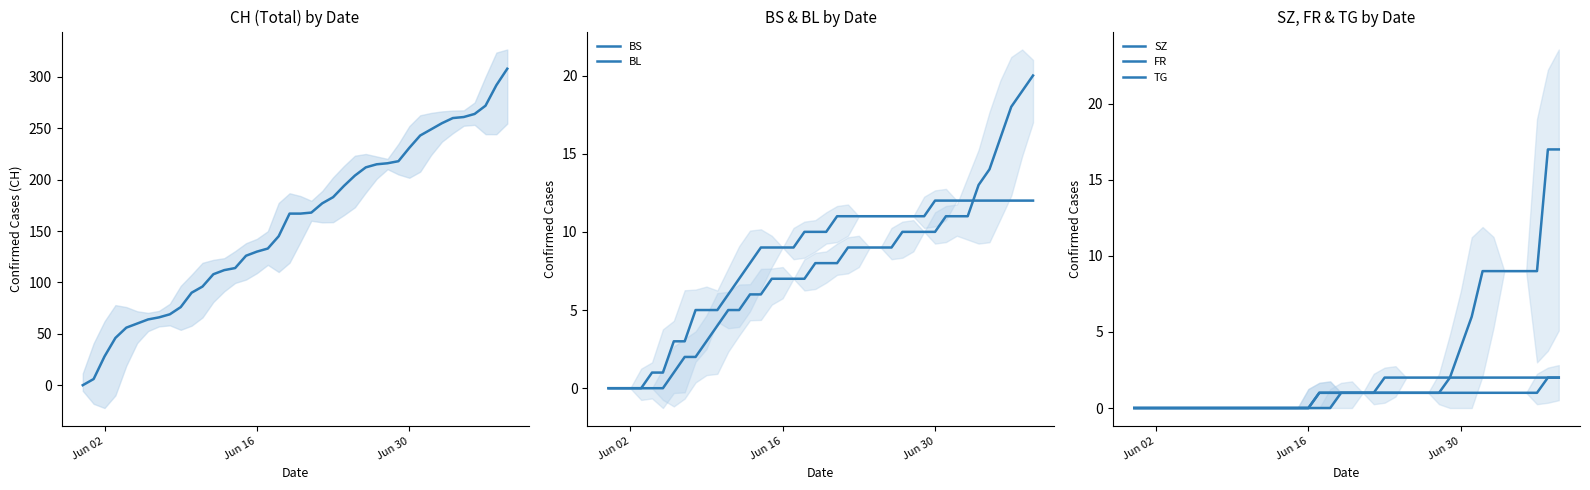

At which category does the chart reach its minimum across all series?

Jun 02